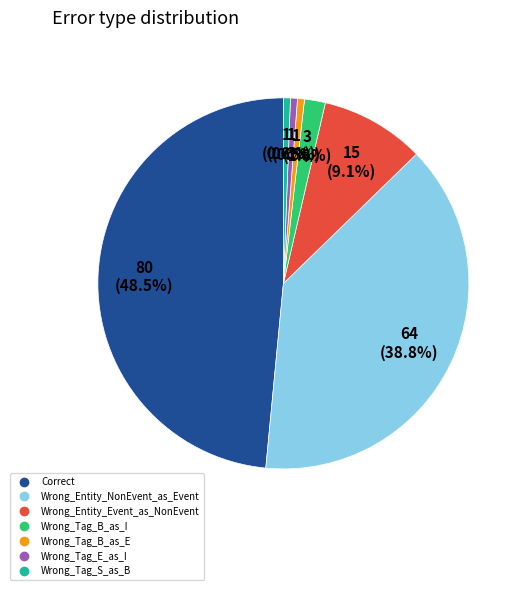

Which slice is the largest?

Correct